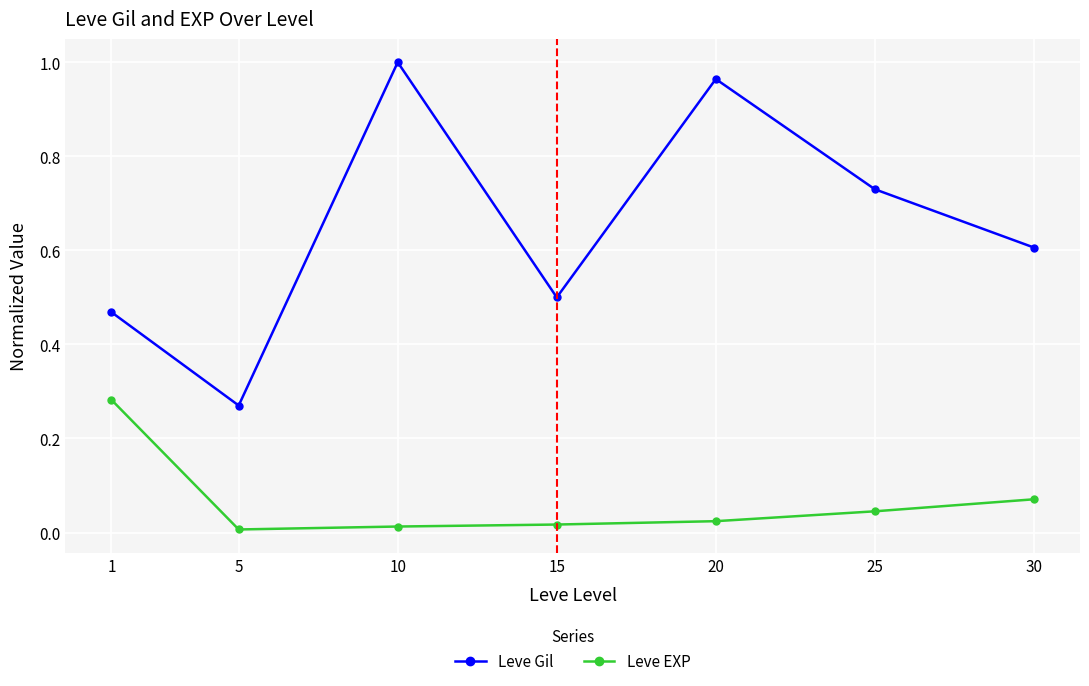

What is the average value of the Leve Gil series?

0.6